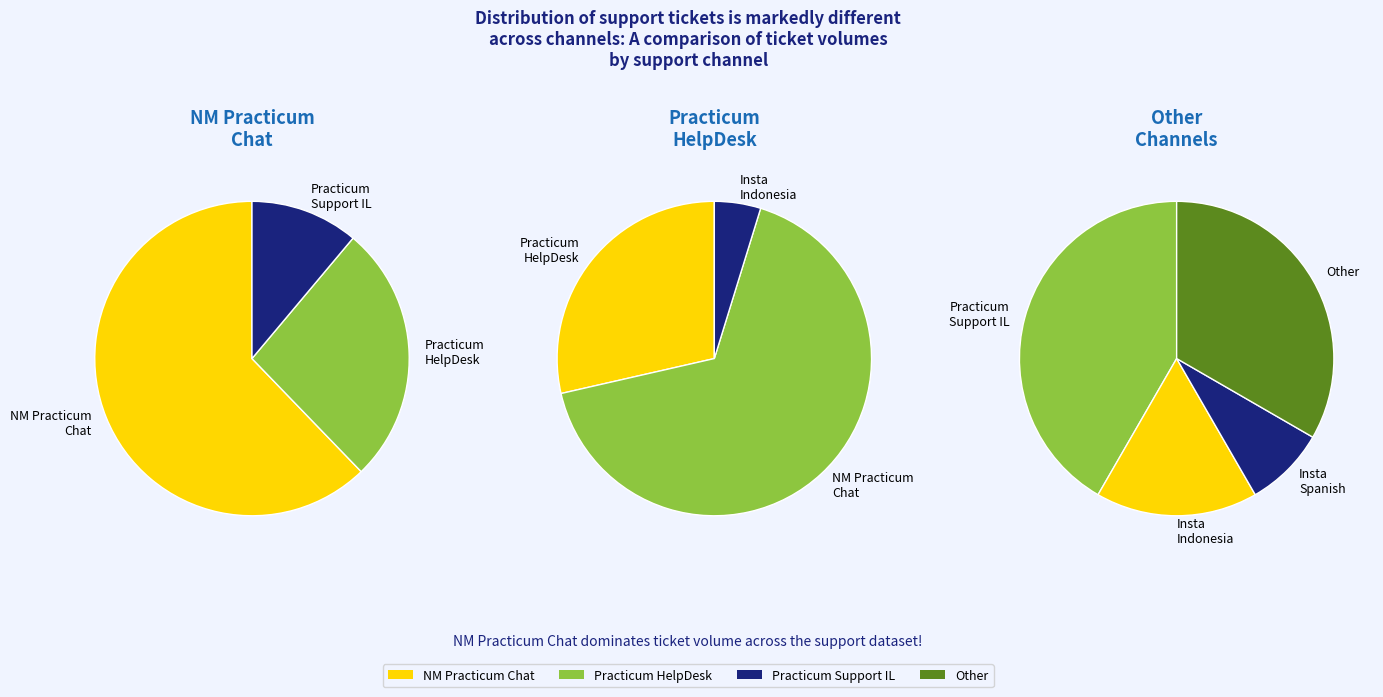

Is there any slice that represents more than half of the pie?

Yes